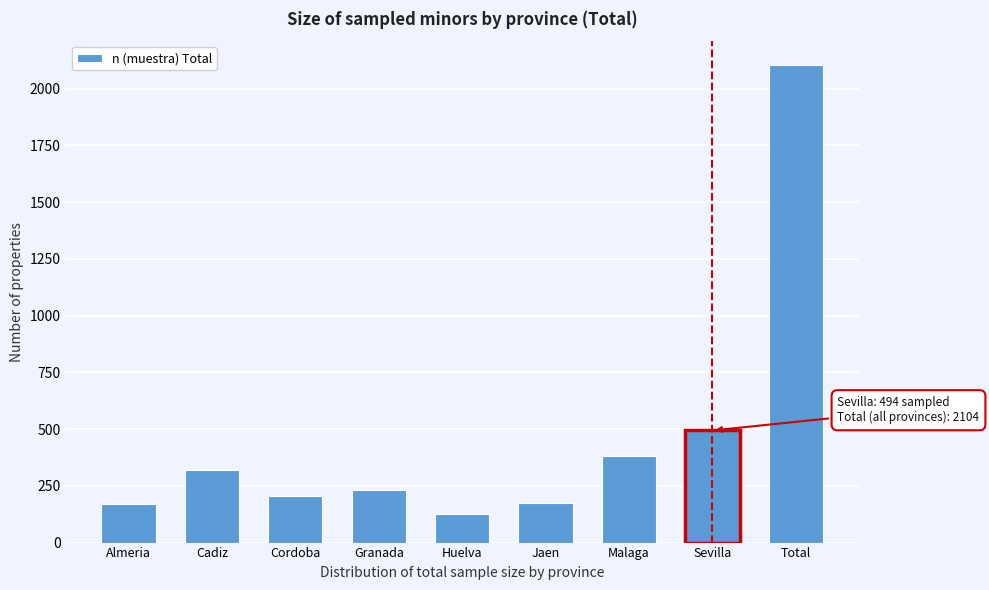

What is the change in value from Huelva to Total?

+1979